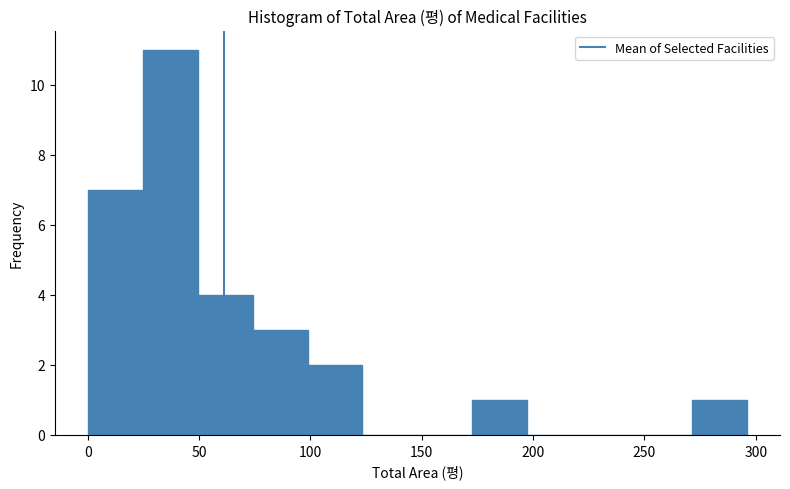

Reading left to right, transcribe this chart: for each bar, give the range it covers on the x-axis and its height. Neither the bar edges nor the heights are printed on the chart, so give them approximately, as read against the axes.

0 to 25: 7
25 to 50: 11
50 to 75: 4
75 to 100: 3
100 to 125: 2
125 to 150: 0
150 to 175: 0
175 to 195: 1
195 to 220: 0
220 to 245: 0
245 to 270: 0
270 to 295: 1